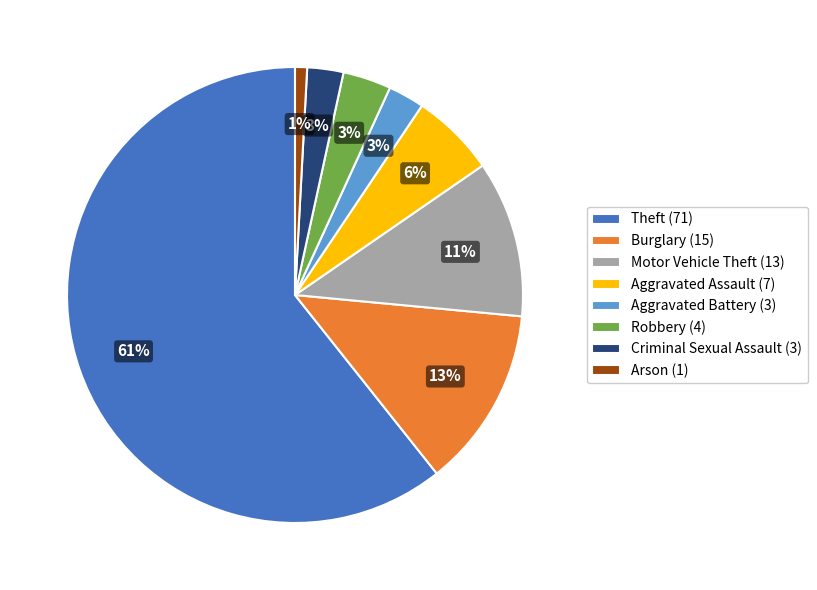

How many segments does this pie chart have?

8